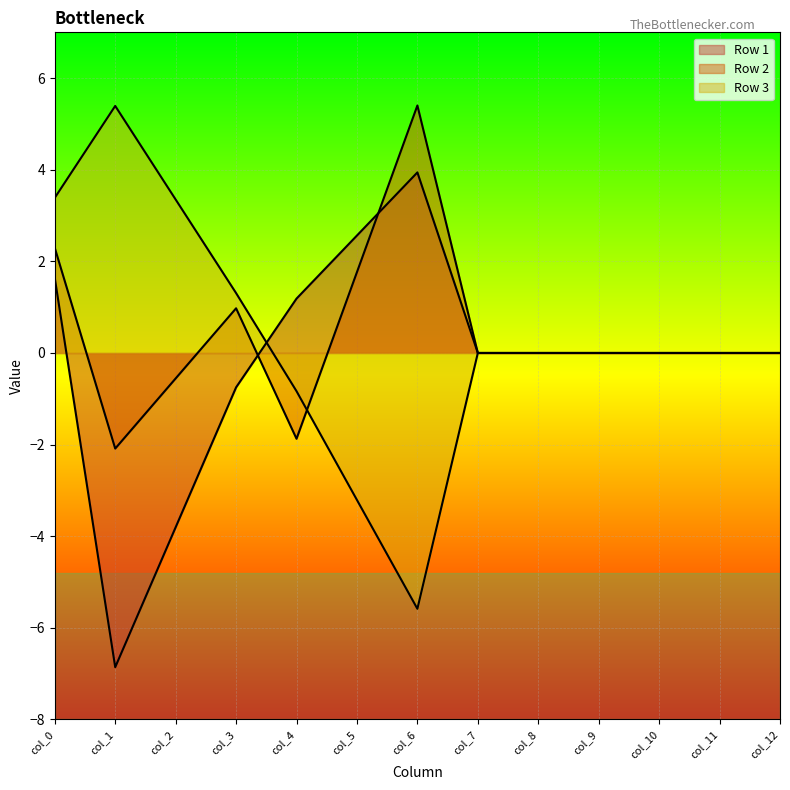

What is the minimum value for Row 2?

-2.1